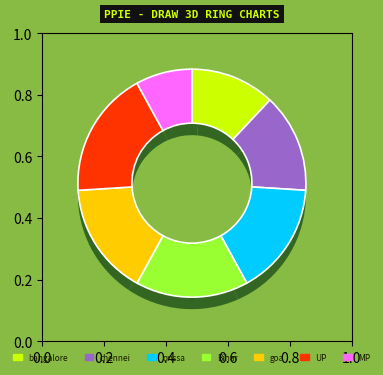

Does goa represent more than half of the total?

No